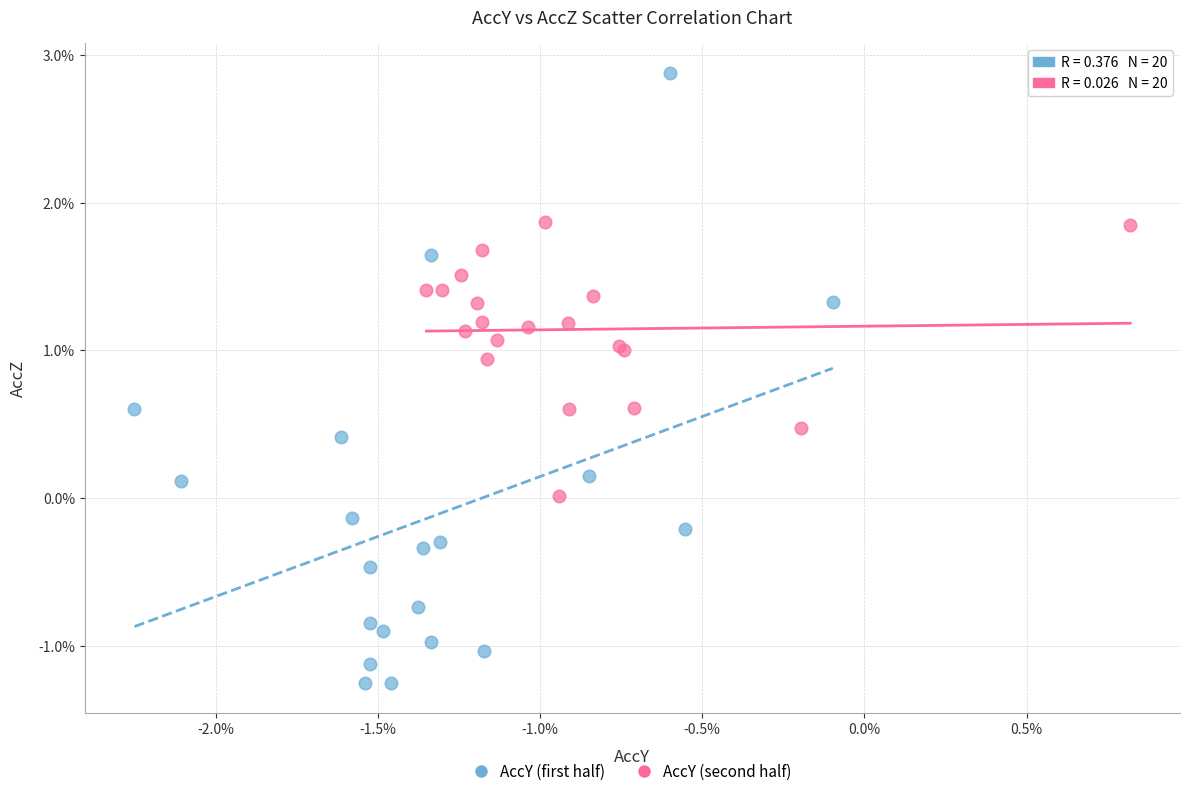

Which series reaches the minimum Y coordinate?

AccY (first half)